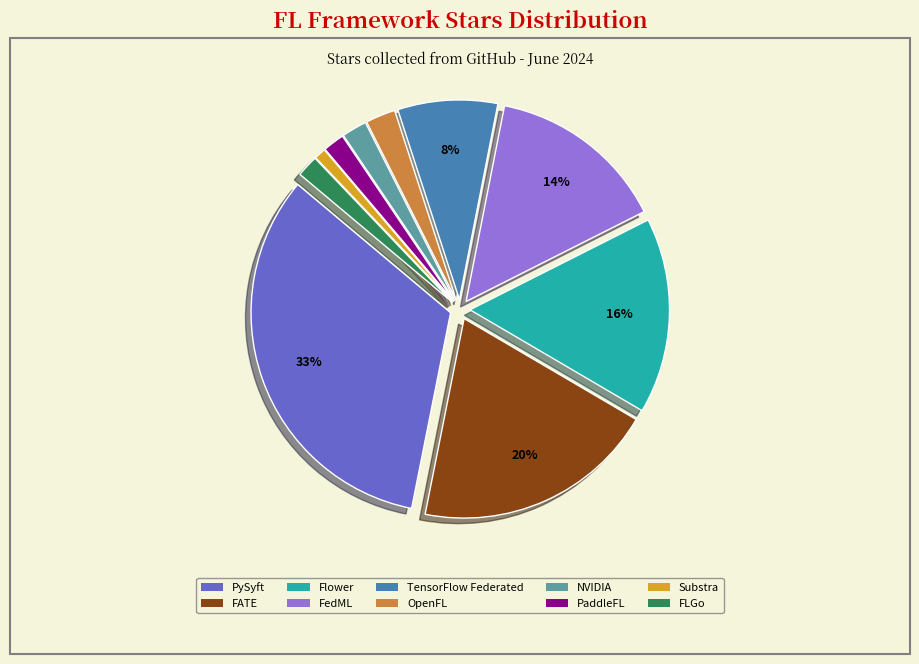

Is it true that FATE is 20% of the pie?

True